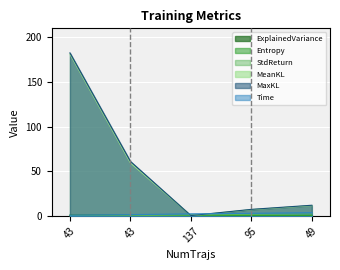

The Time series shows 0.9 at 43. True or false?

True